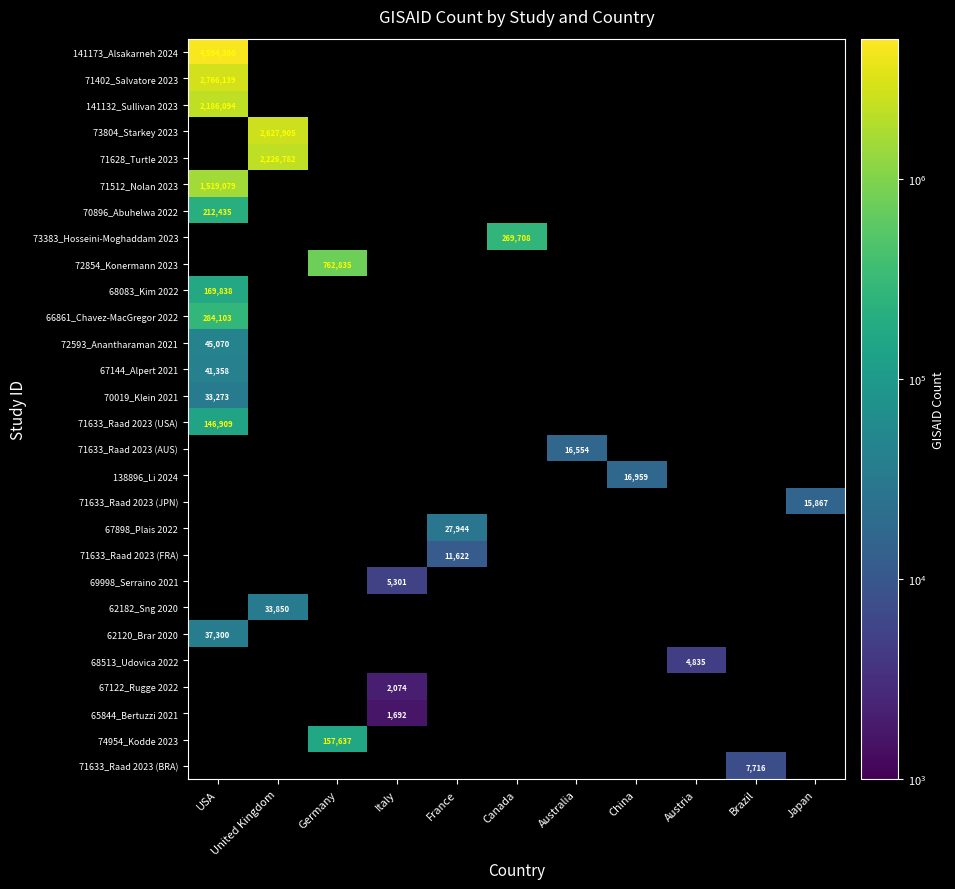

Count the number of categories in the chart.

11